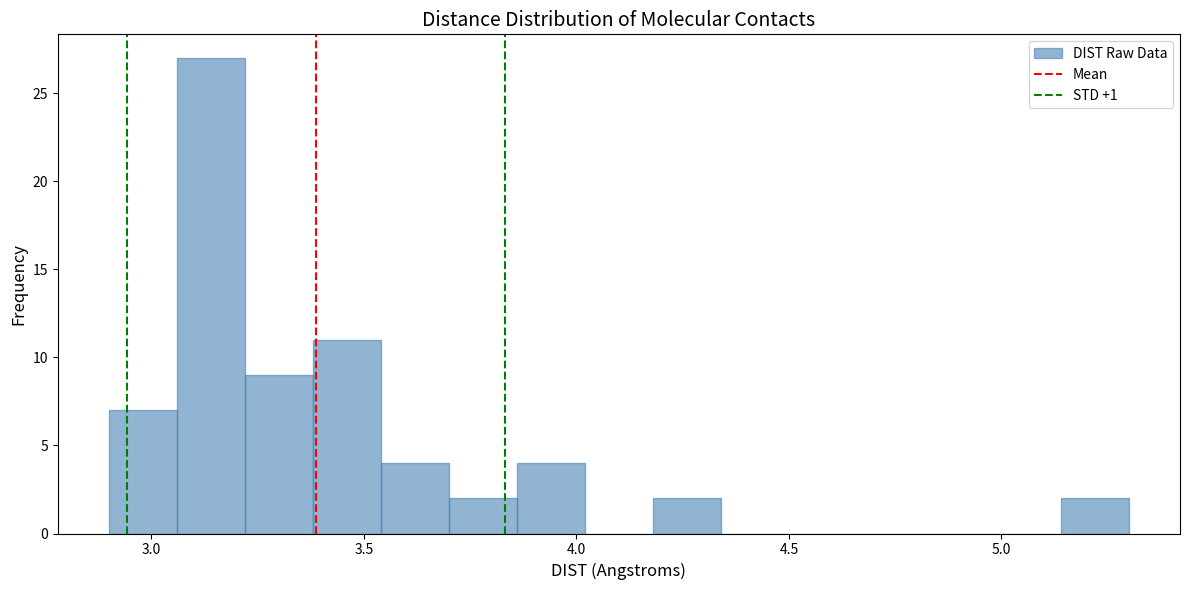

Around what value on the x-axis is the tallest bar? Give the approximate position of its centre, as read against the axis.

3.15